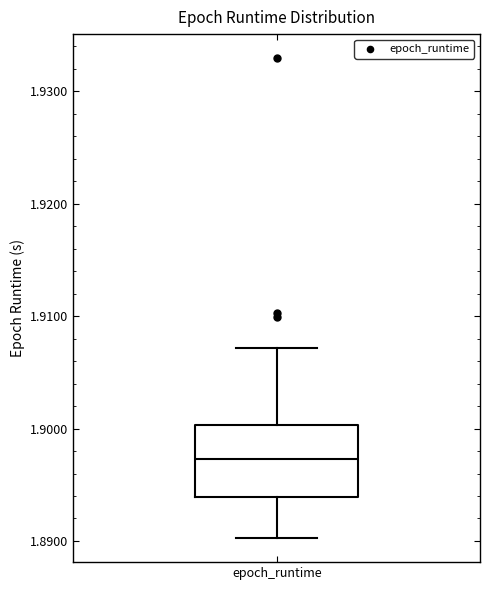

Read this box plot against the y-axis: the position of the median line, the range covered by the box, and the ends of both whiskers. The values are not printed on the chart, so give them approximately, as read against the axis.

median 1.897, box 1.894 to 1.900, whiskers 1.890 to 1.907